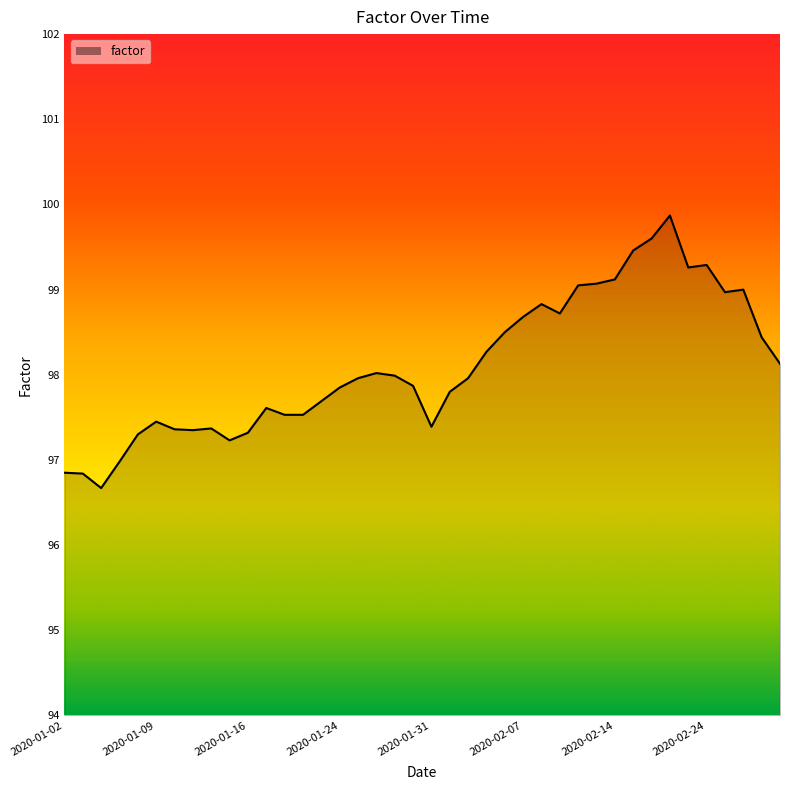

What is the change in value from 21 to 26?

+1.0